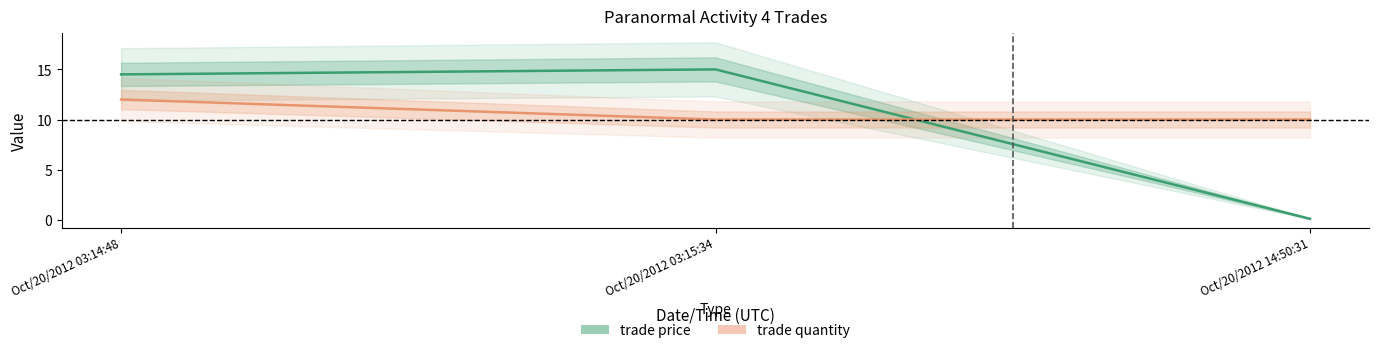

Which label corresponds to the smallest value in the chart?

Oct/20/2012 14:50:31